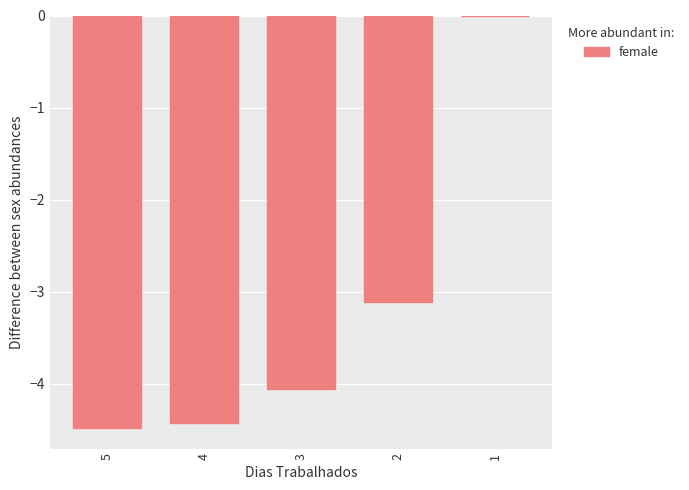

Between 4 and 5, which is larger?

4